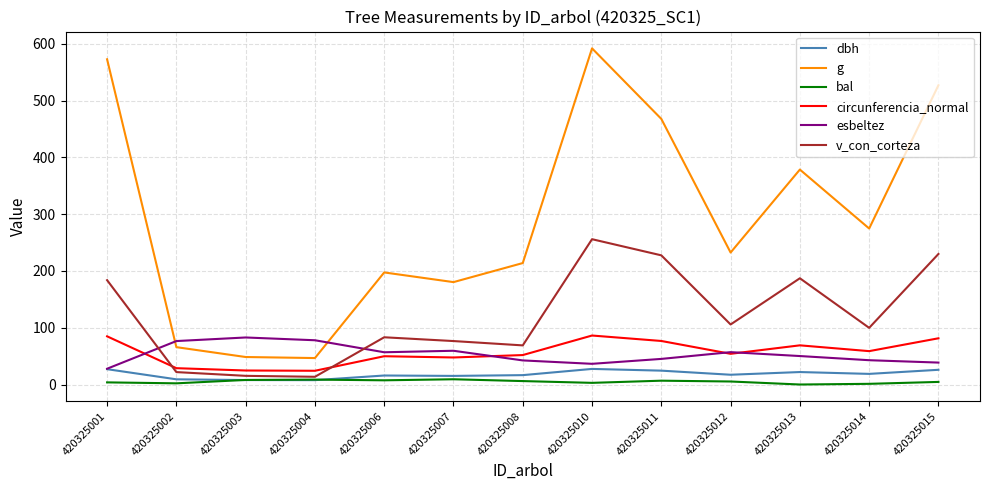

True or false: bal and circunferencia_normal cross at least once.

False